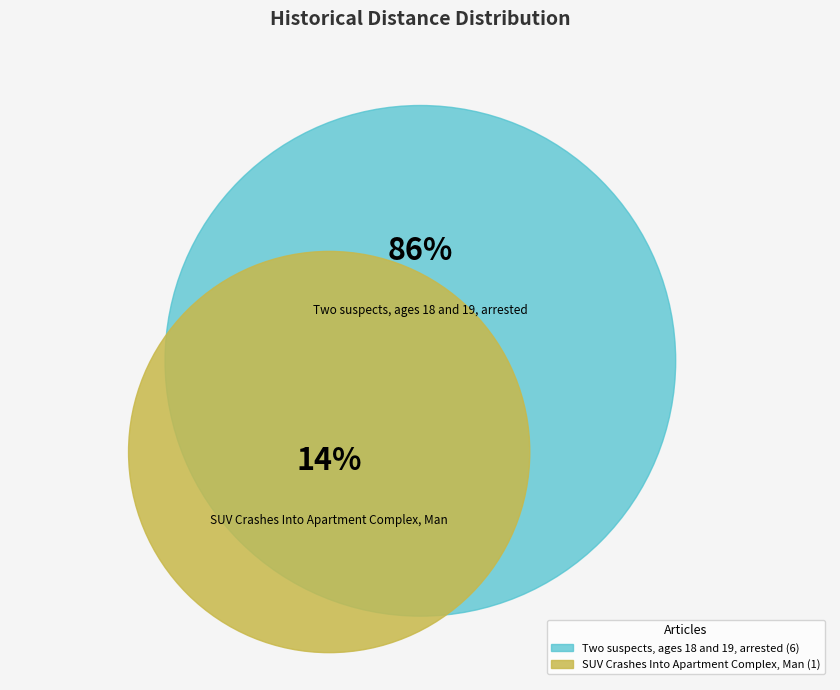

To the nearest percent, what is the average slice percentage?

50%